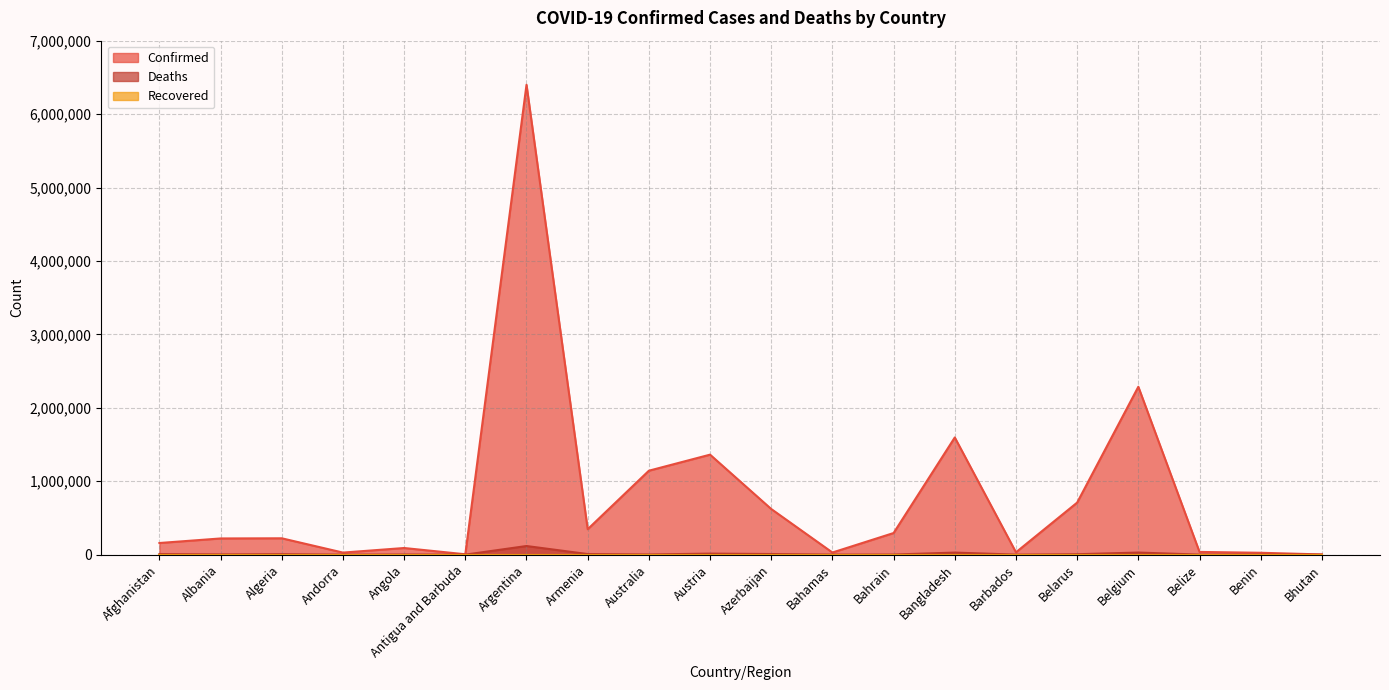

Is it true that Deaths equals 3241 at Albania?

True